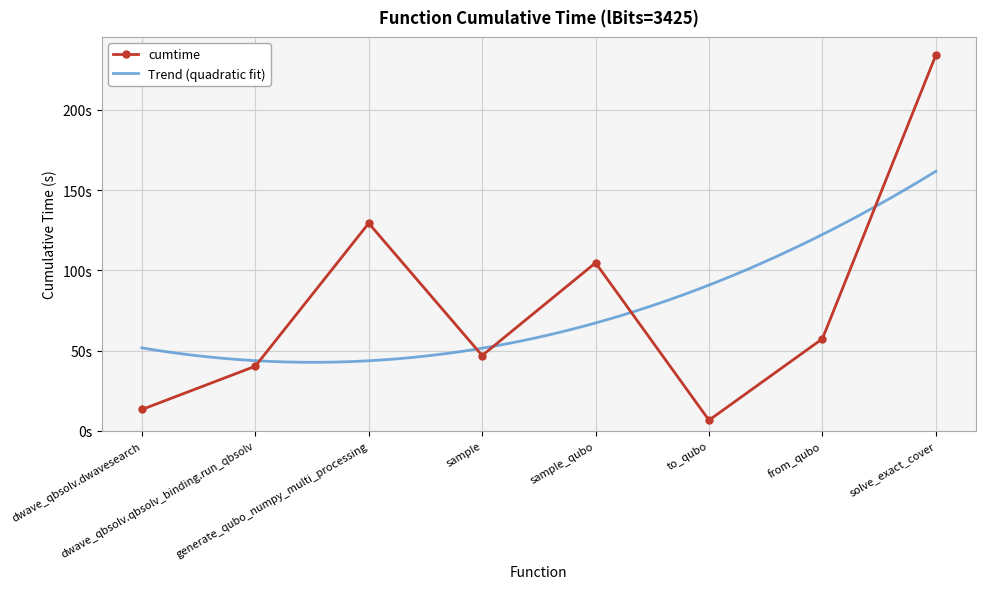

Reading left to right, transcribe all the data shown in this chart.

dwave_qbsolv.dwavesearch=13.3	dwave_qbsolv.qbsolv_binding.run_qbsolv=40.3	generate_qubo_numpy_multi_processing=129.3	sample=46.9	sample_qubo=104.7	to_qubo=6.6	from_qubo=57.4	solve_exact_cover=234.0